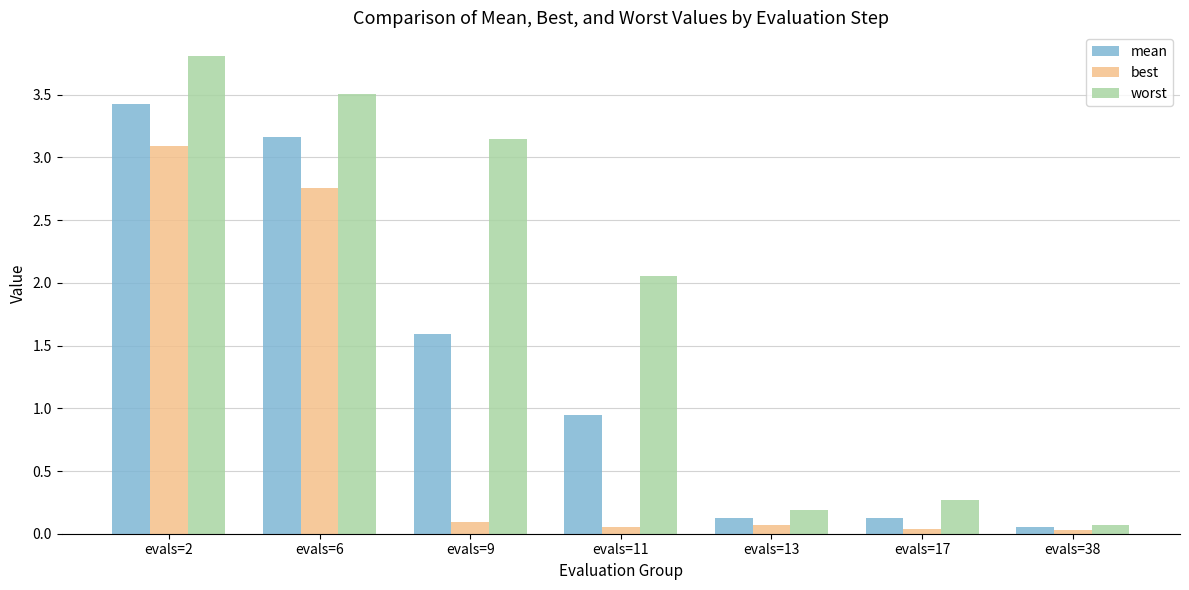

What is the difference between the mean values at evals=2 and evals=38?

3.4